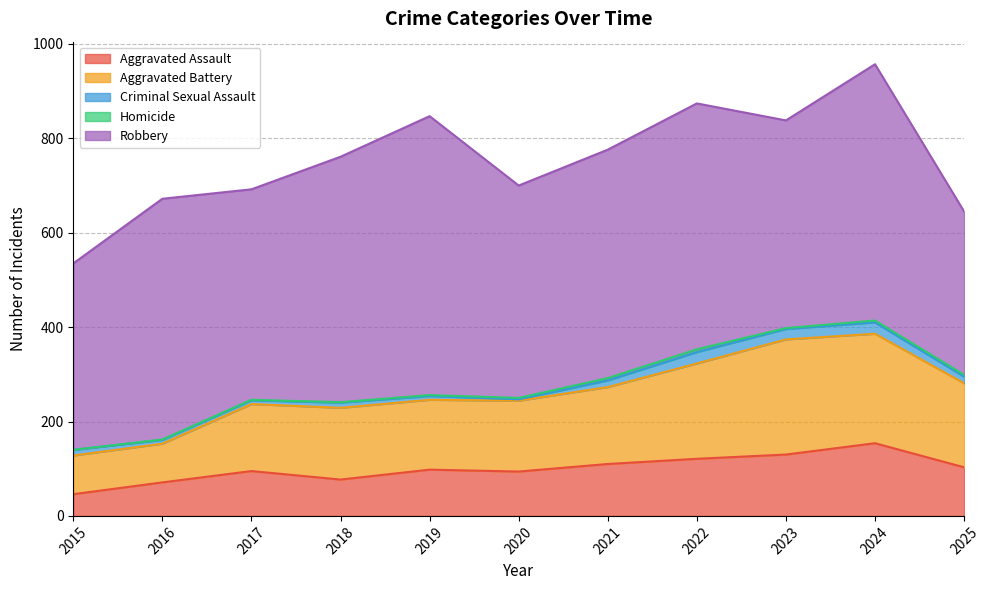

Between 2015 and 2021, which series saw the biggest shift?

Robbery